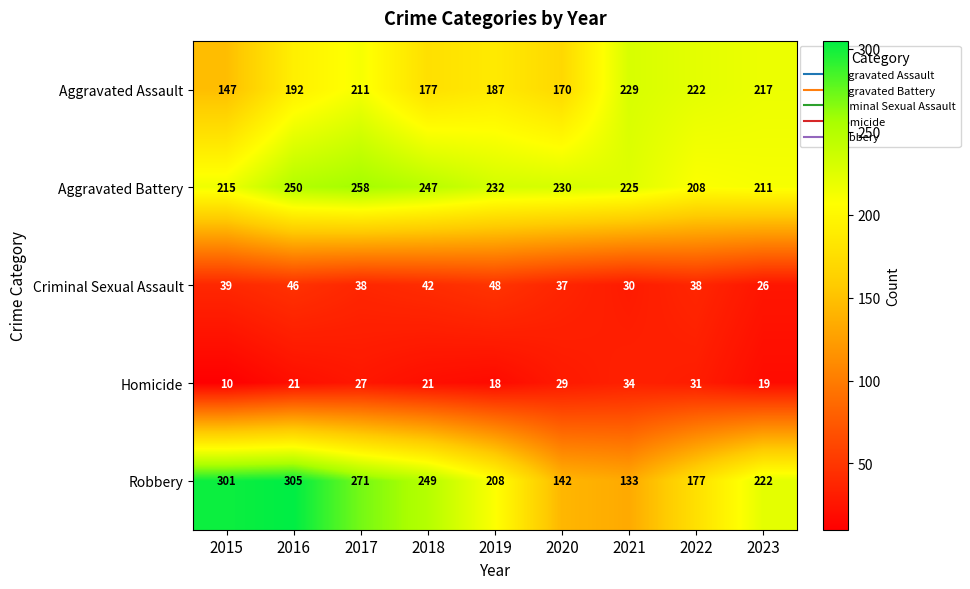

What is the average value of the Aggravated Battery series?

231